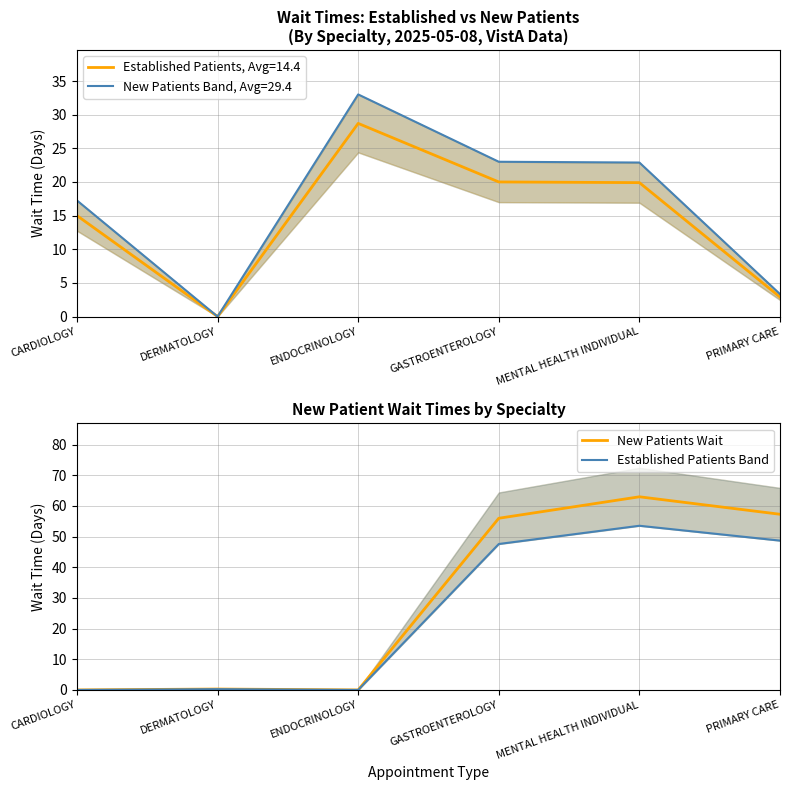

Is this an area chart (filled region under the line)?

No